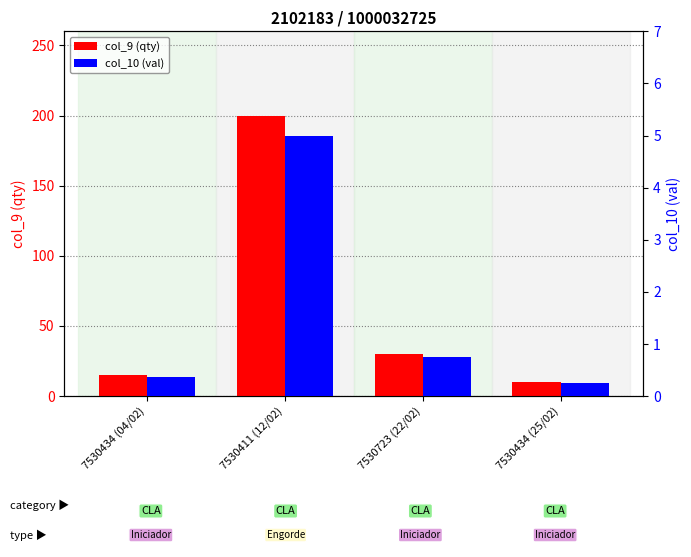

What is the difference between the maximum and minimum values in the col_9 (qty) series?

190.0